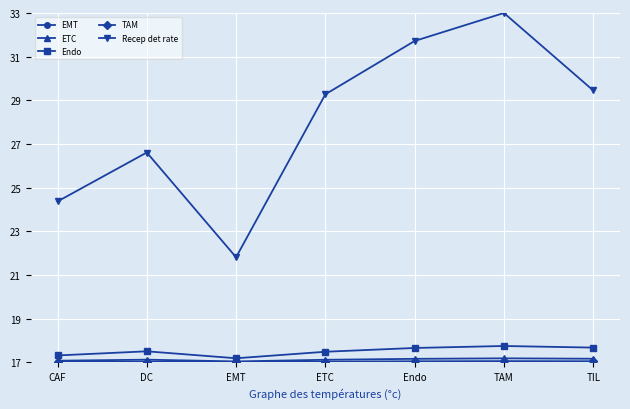

What is the approximate value of Endo at TIL?

17.7